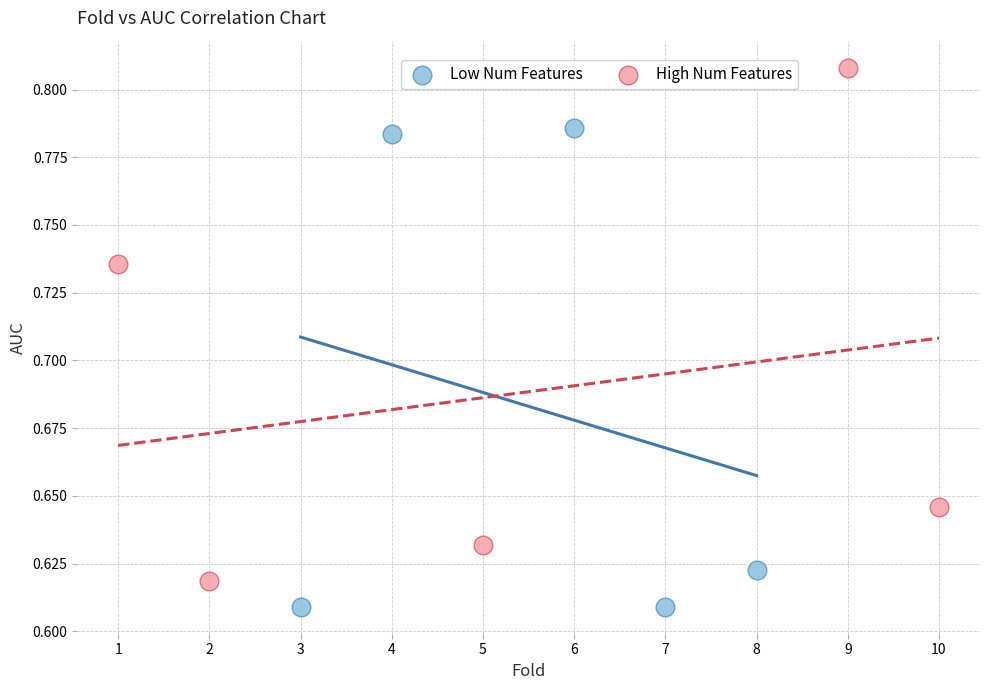

Which series reaches the minimum Y coordinate?

Low Num Features